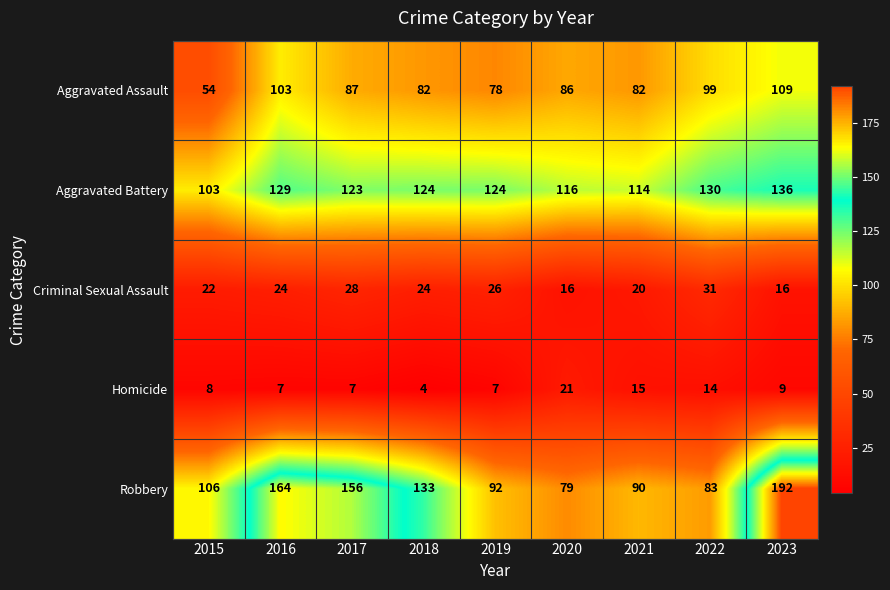

What is the sum of all Aggravated Assault values?

780